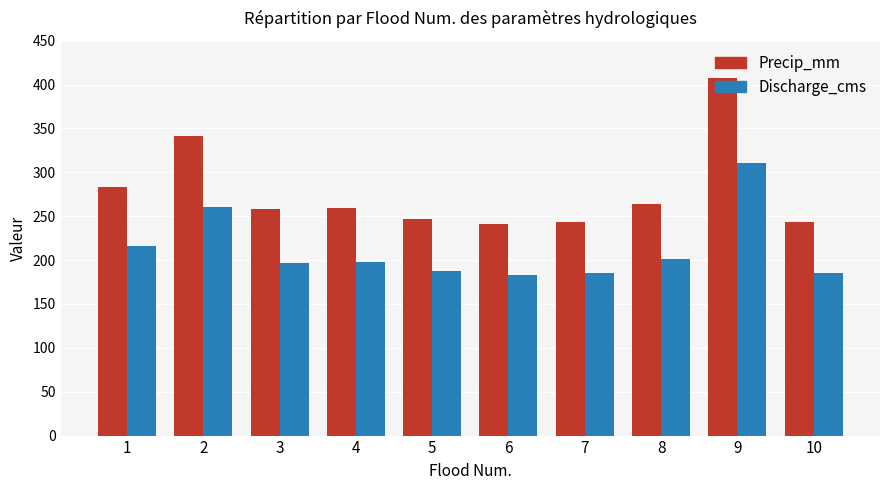

What is the minimum value for Precip_mm?

240.6